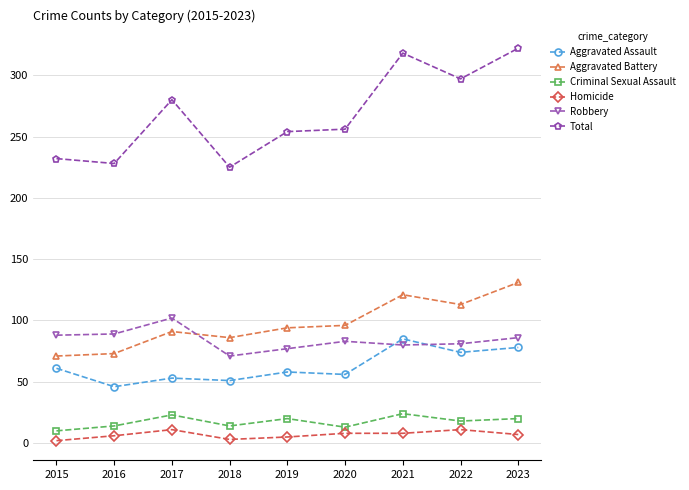

How many distinct data groups are displayed?

6